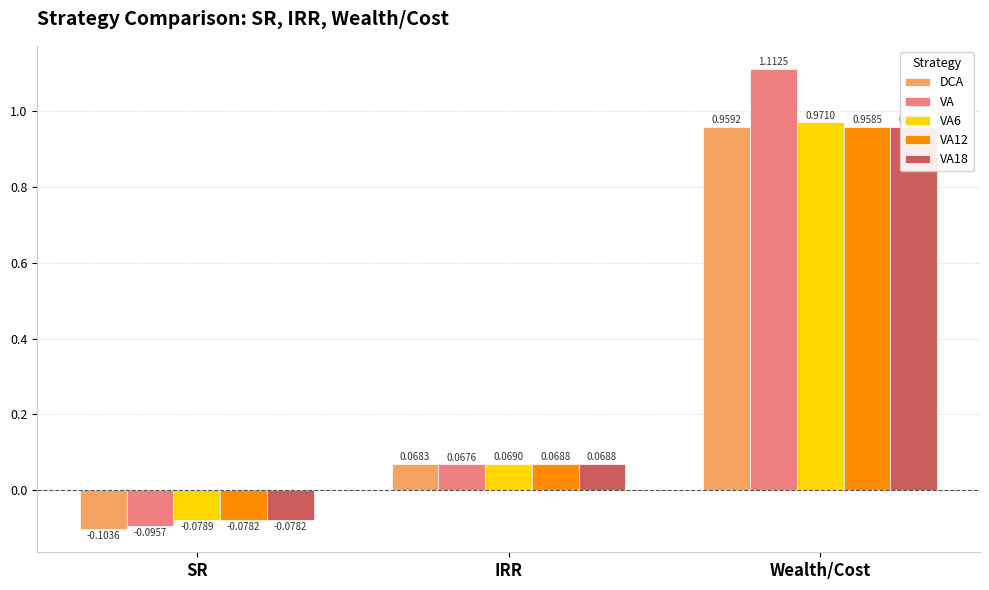

What is the sum of the VA6 values at Wealth/Cost and SR?

0.9